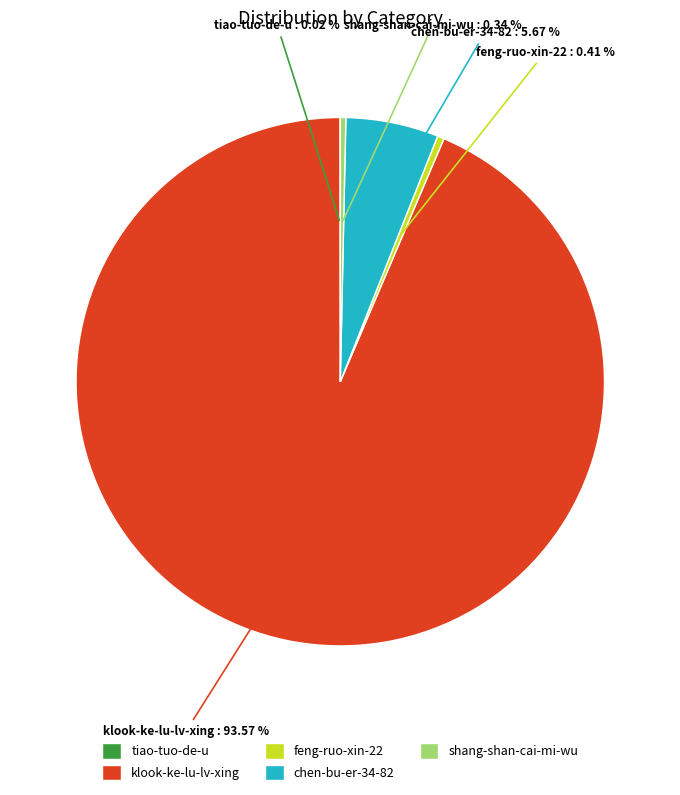

To the nearest percent, what percentage of the pie is chen-bu-er-34-82?

6%